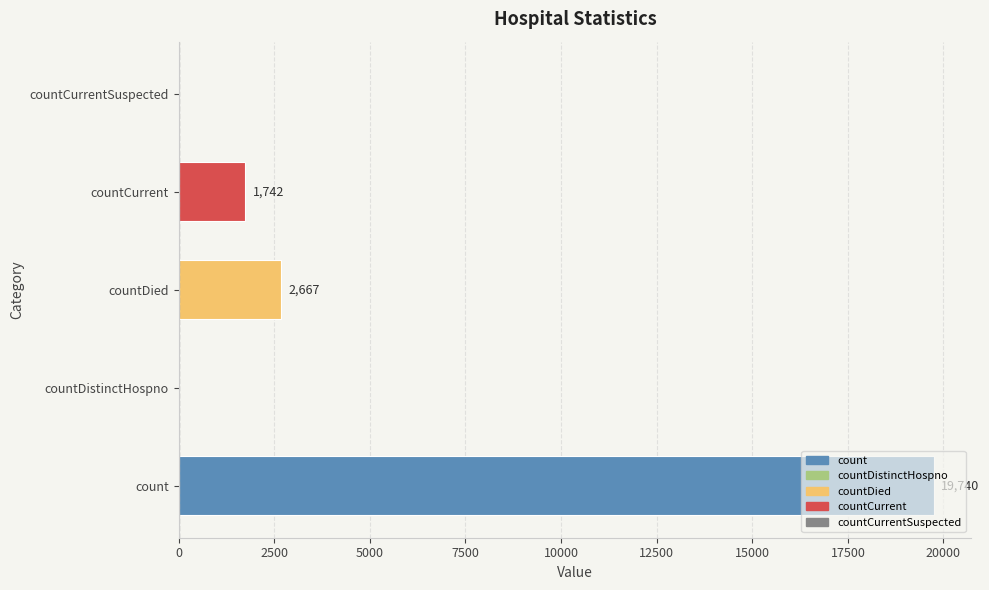

The chart shows a value of 1742 at countCurrent. True or false?

True